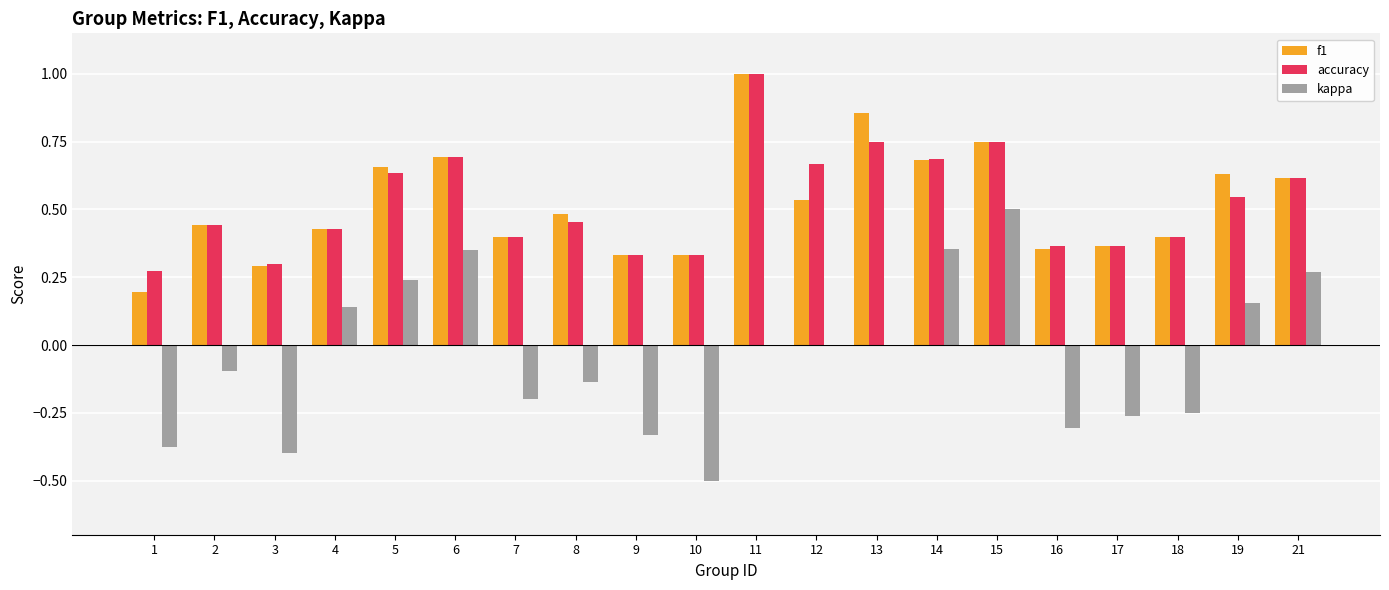

What is the sum of all accuracy values?

10.4